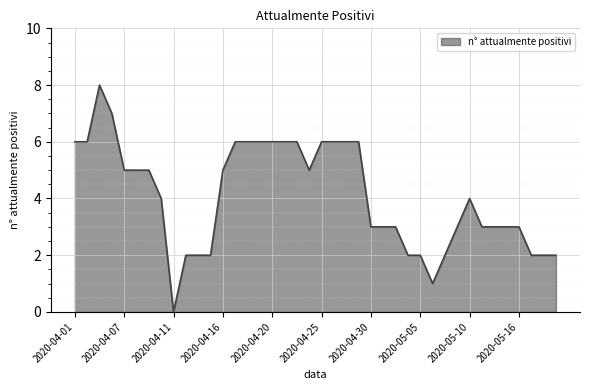

Reading left to right, extract all data points from this chart.

6	6	8	7	5	5	5	4	0	2	2	2	5	6	6	6	6	6	6	5	6	6	6	6	3	3	3	2	2	1	2	3	4	3	3	3	3	2	2	2